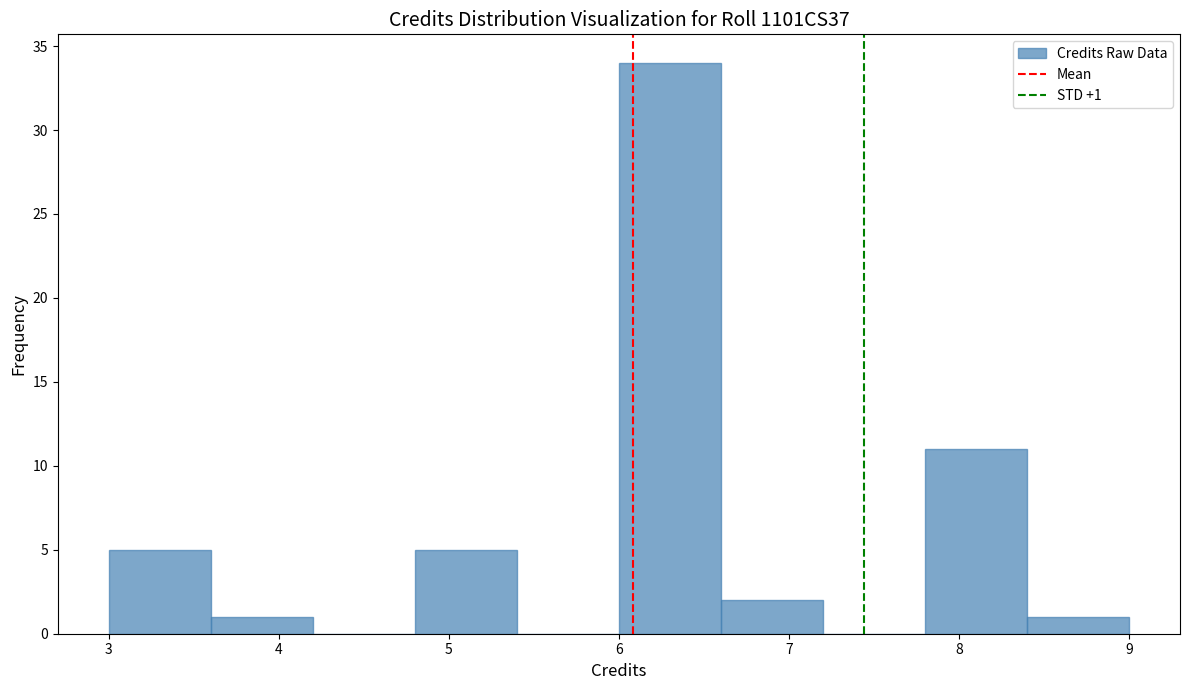

Which range on the x-axis has the tallest bar?

6.0 to 6.6